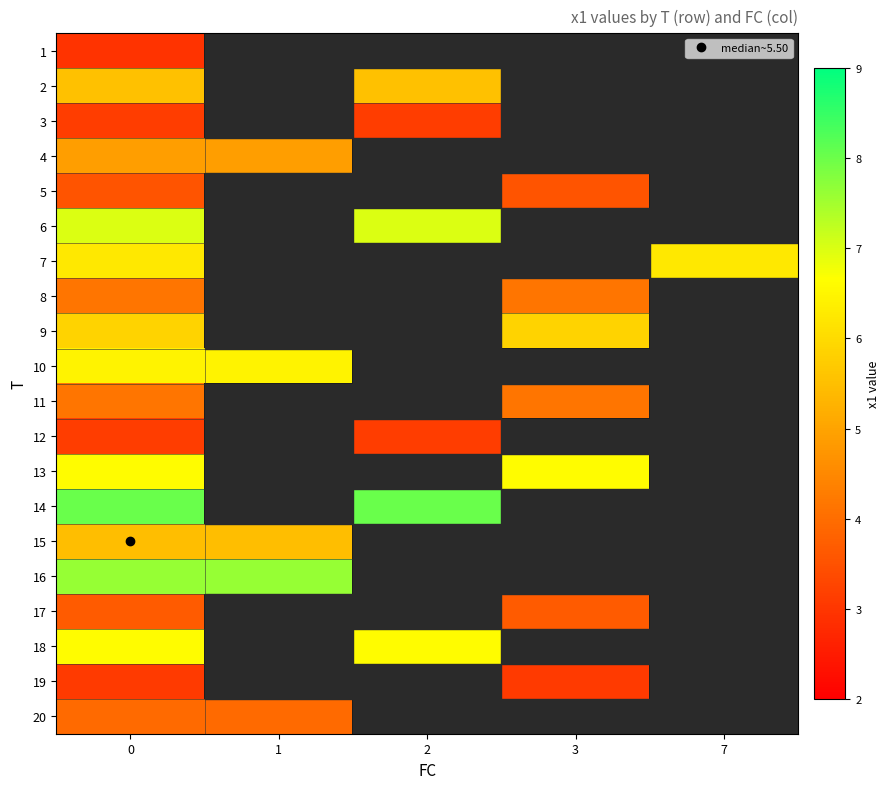

How many positive values does the 10 series have?

2